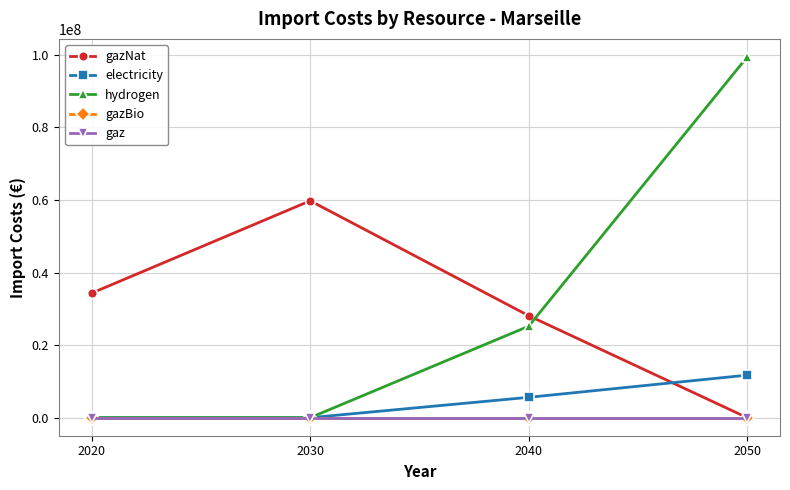

True or false: gazBio and hydrogen cross at least once.

False